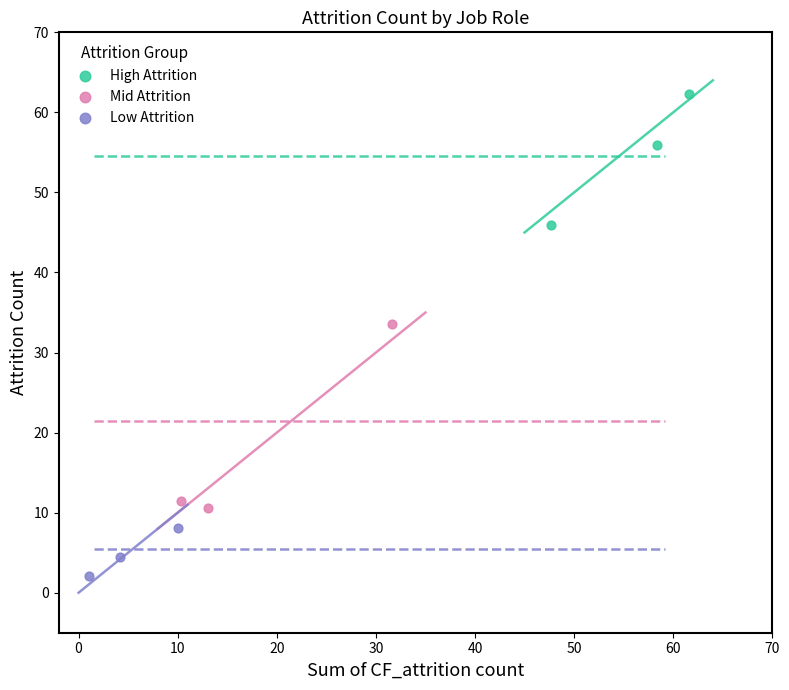

What are all the series names shown in the legend?

High Attrition, Mid Attrition, Low Attrition